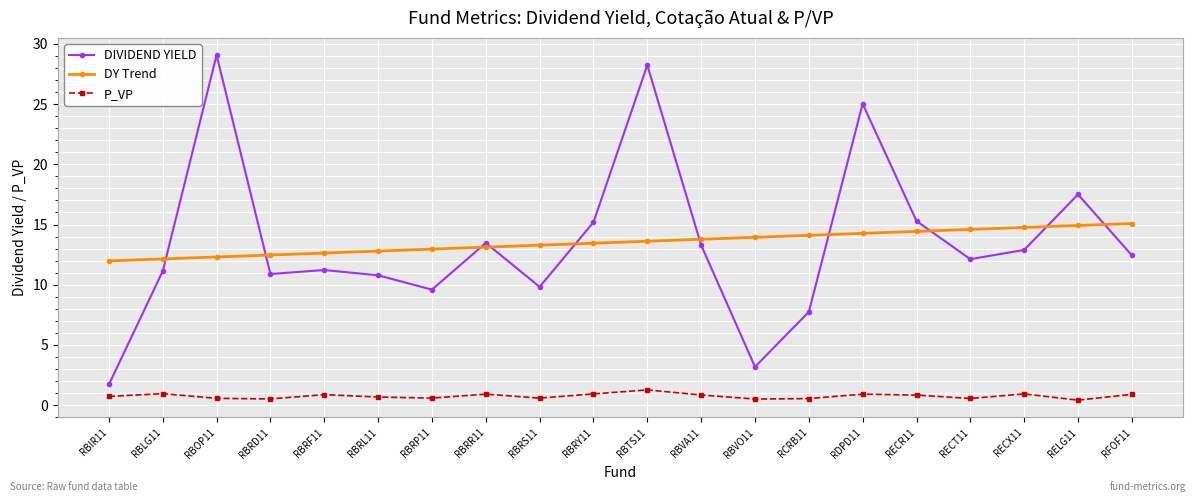

True or false: P_VP and DY Trend cross at least once.

False